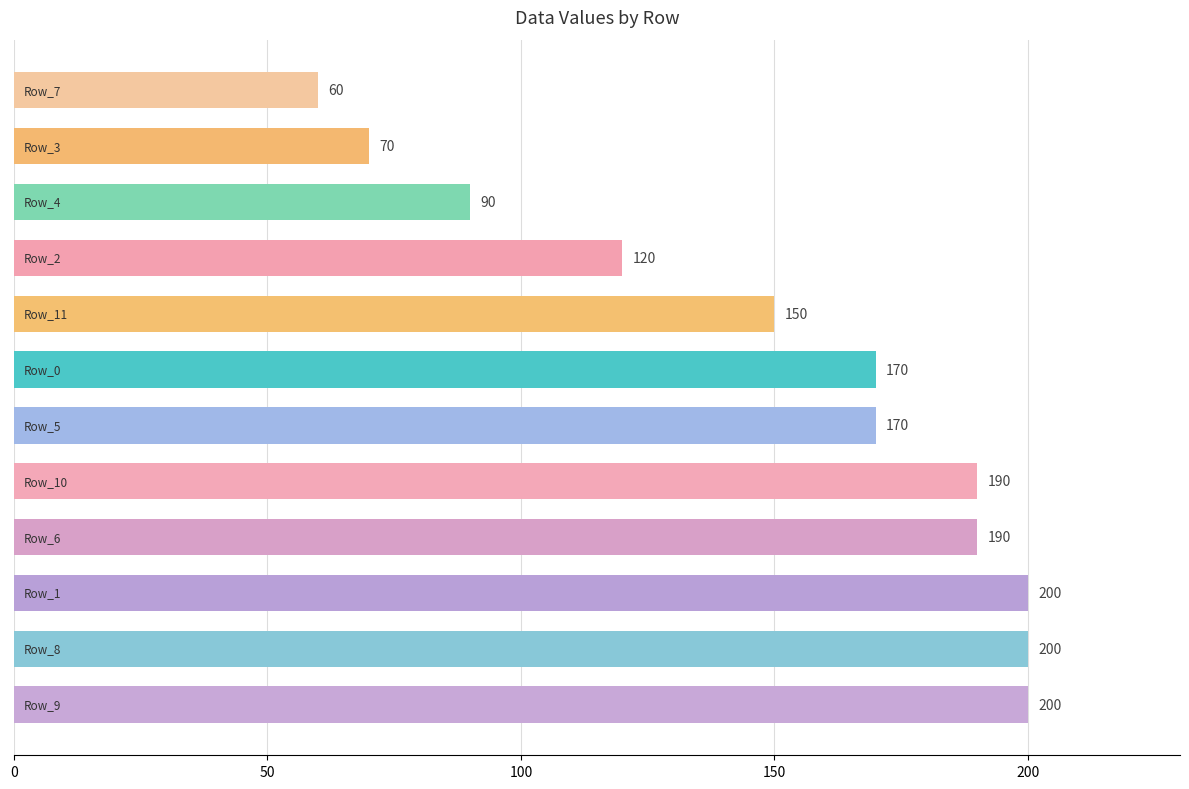

What is the difference between the maximum and minimum values?

140